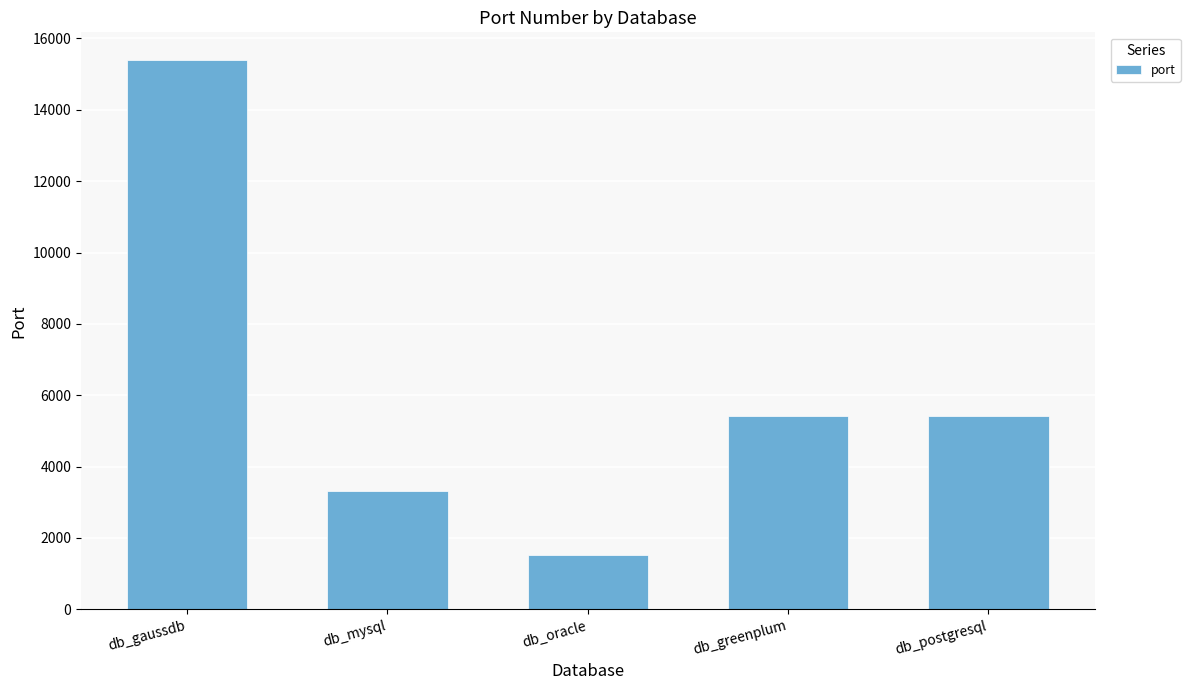

What is the maximum value shown in the chart?

15400